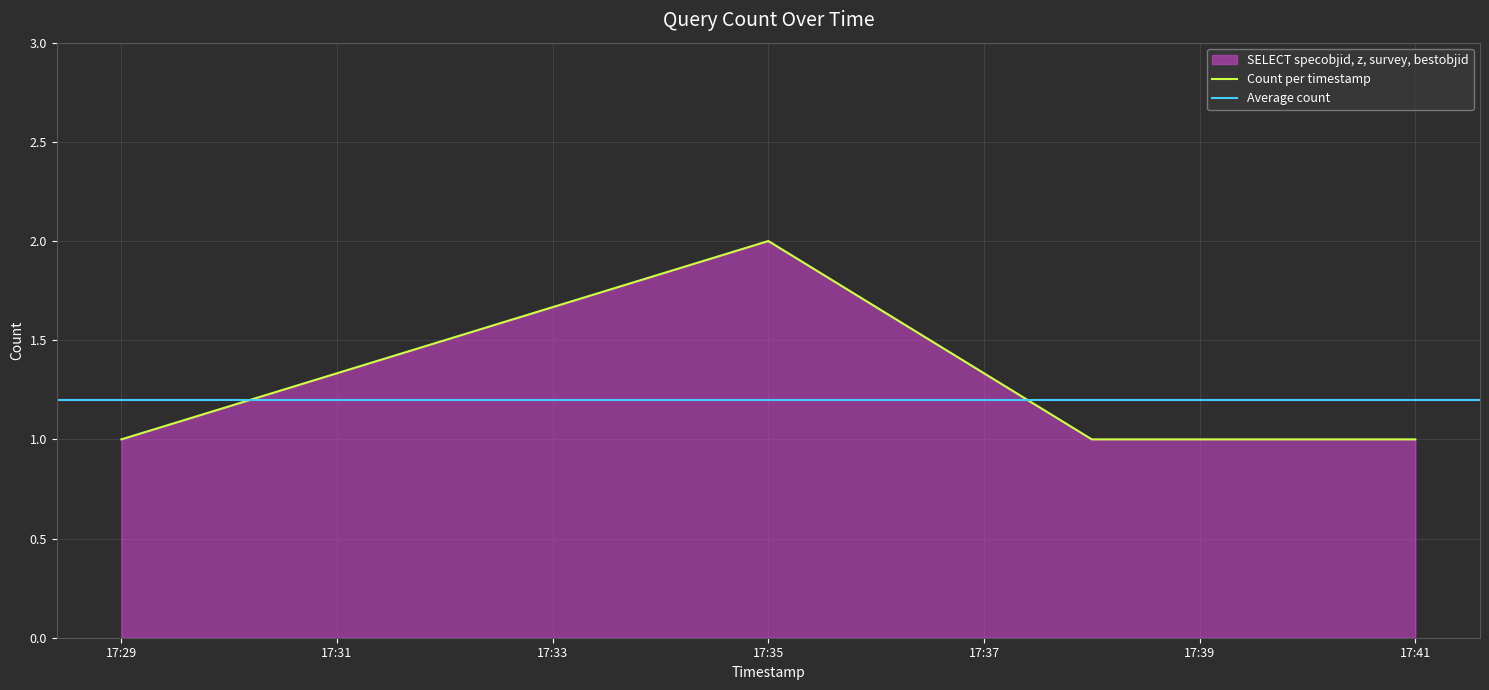

Does the chart display data point markers on the line(s)?

No